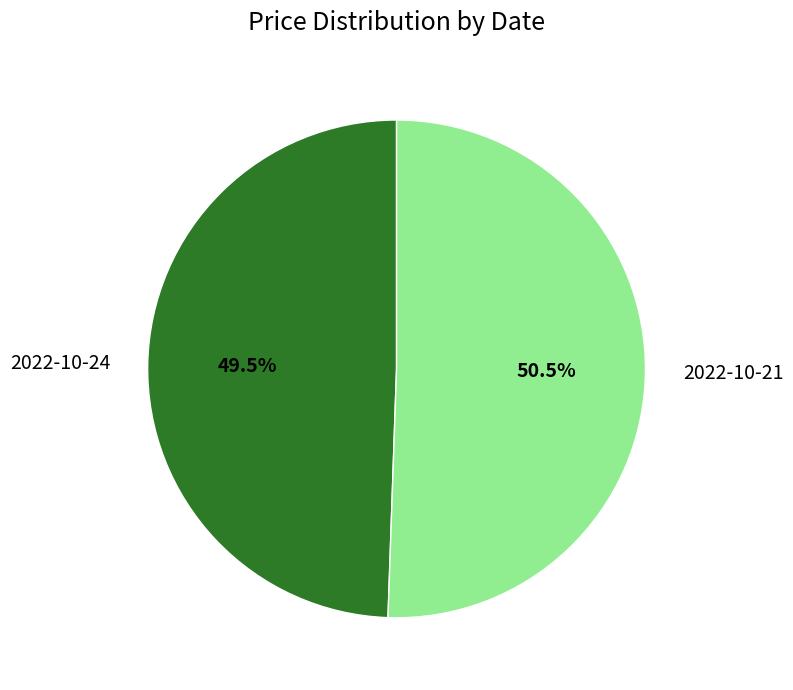

How many slices are in this pie chart?

2